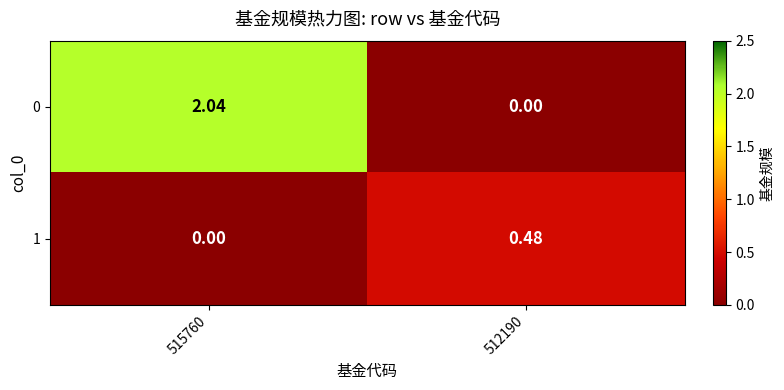

Is the value of 0 at 515760 greater than the value of 1 at 515760?

Yes